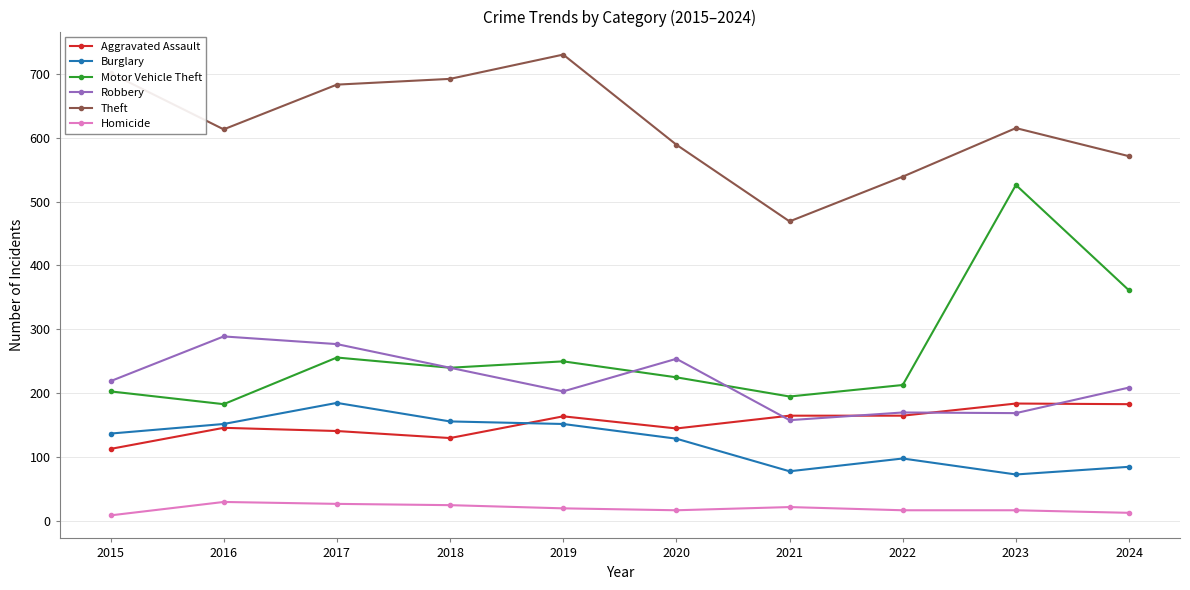

What value does the Burglary series have at 2021, to the nearest 10?

80